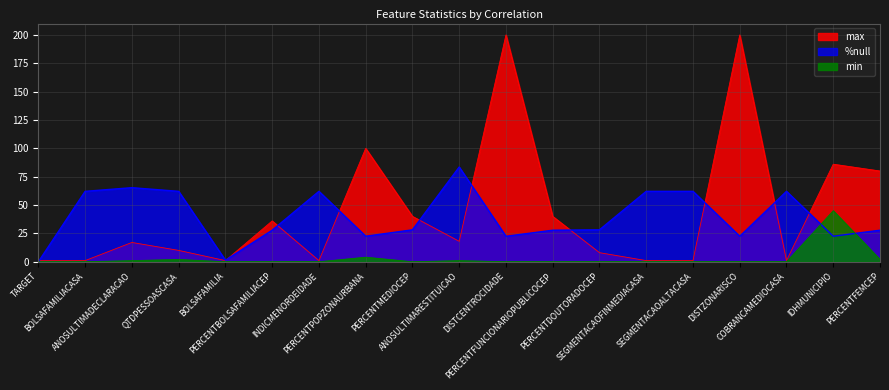

Count the number of data series in this chart.

3